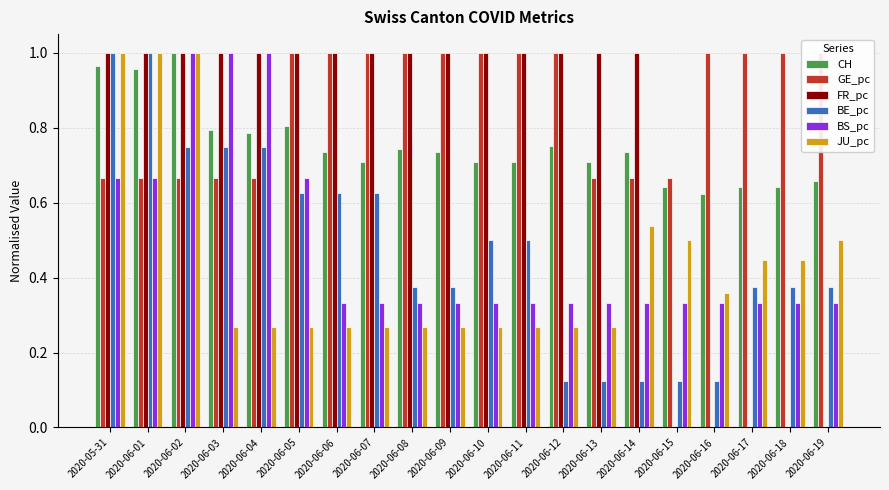

How many BS_pc values are between 0 and 1?

20